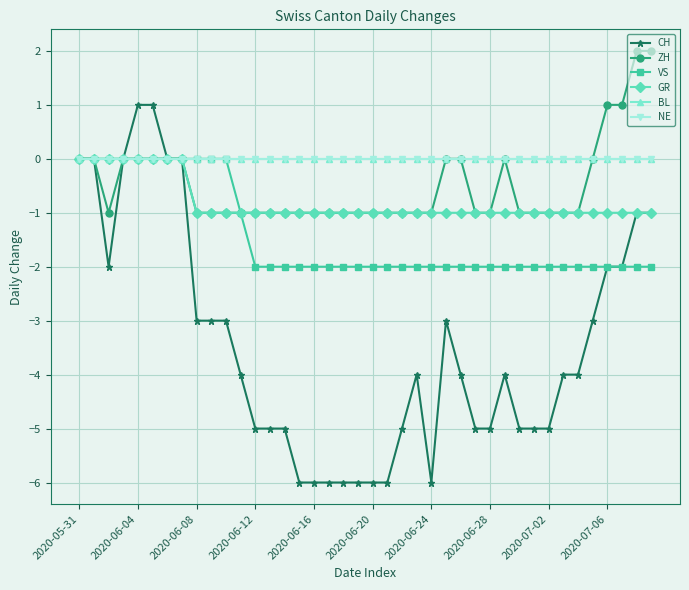

Does the chart have visible grid lines?

Yes